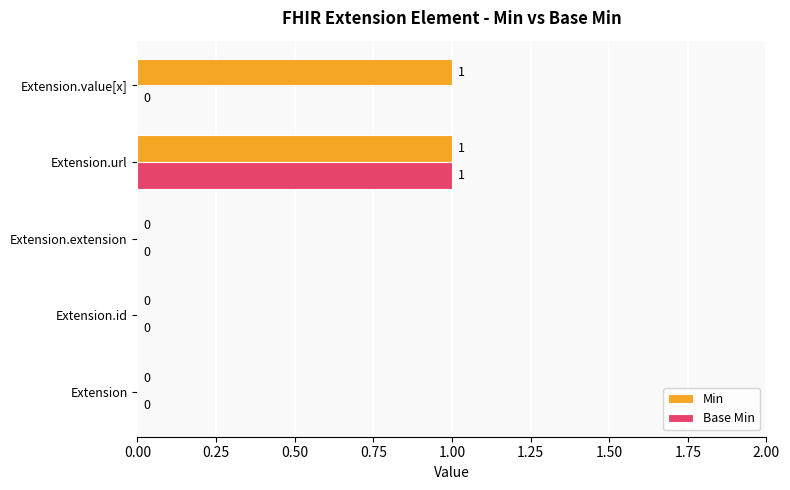

The Base Min series shows 0 at Extension.url. True or false?

False